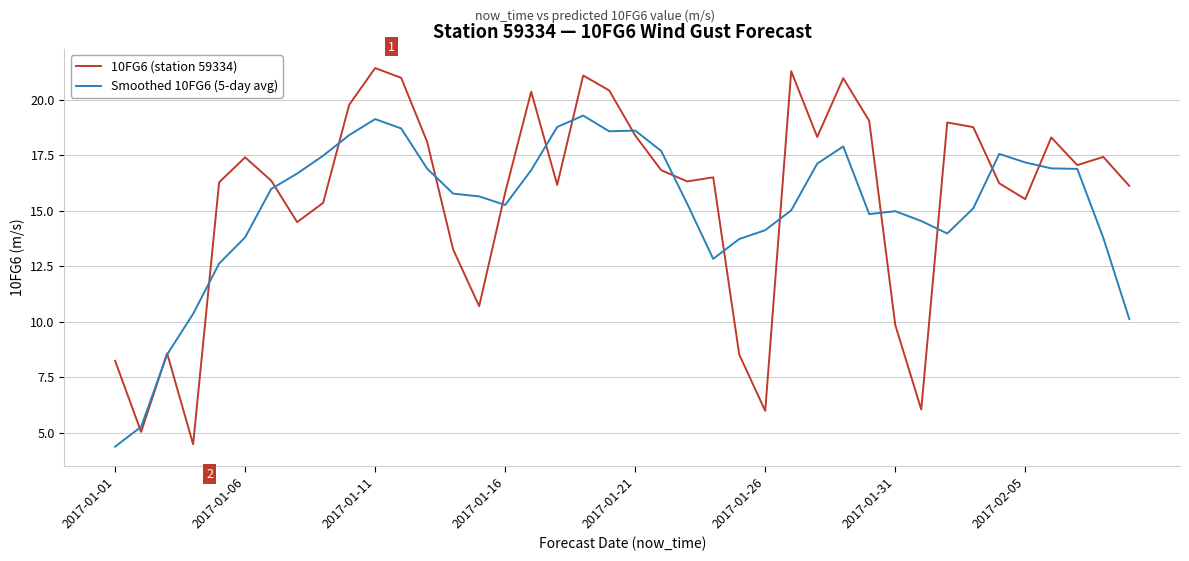

What is the smallest value displayed?

4.4